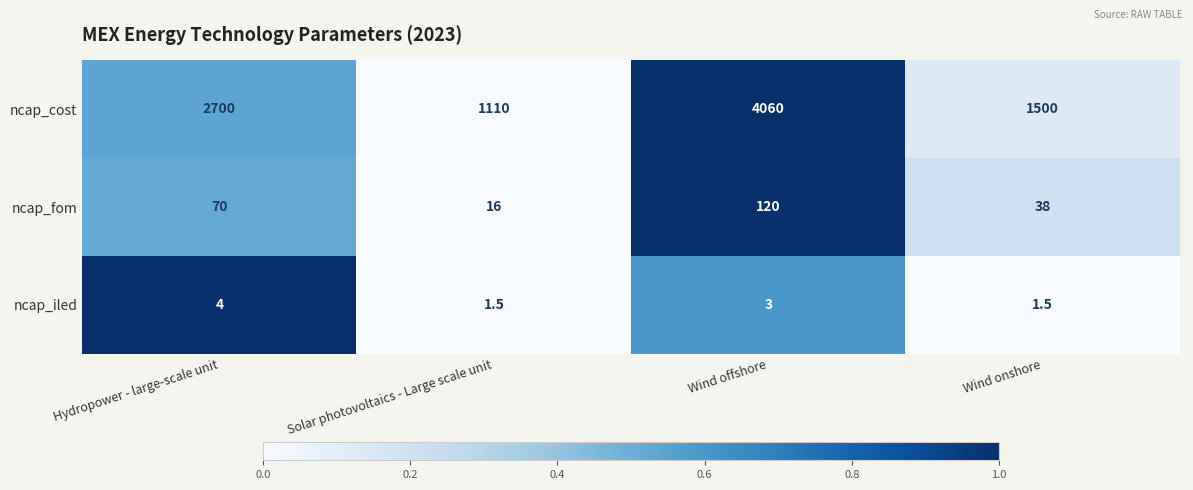

What is the maximum value for ncap_fom?

120.0